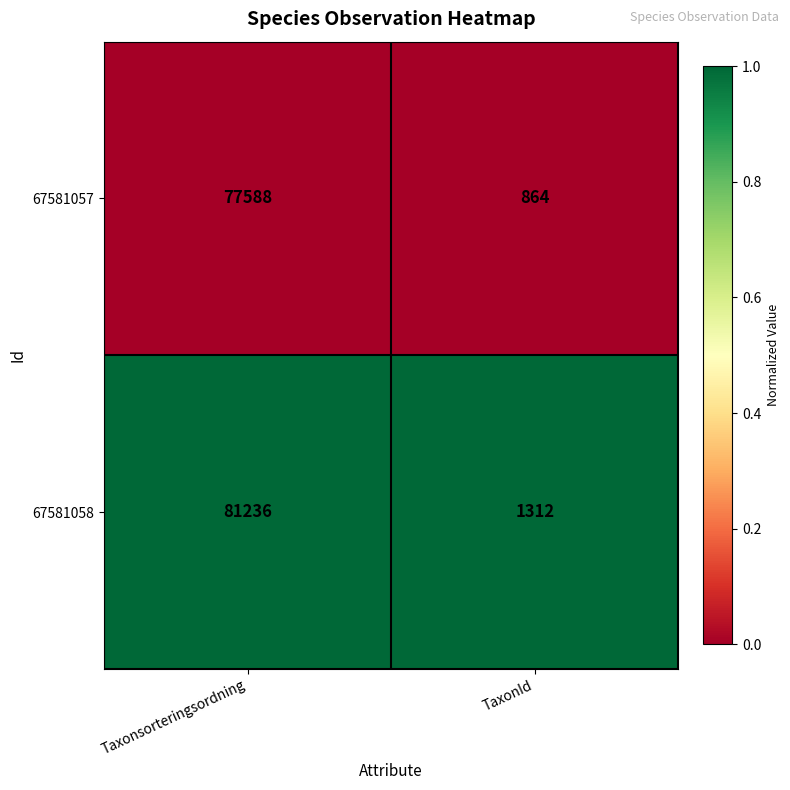

What is the average value of the 67581058 series?

41274